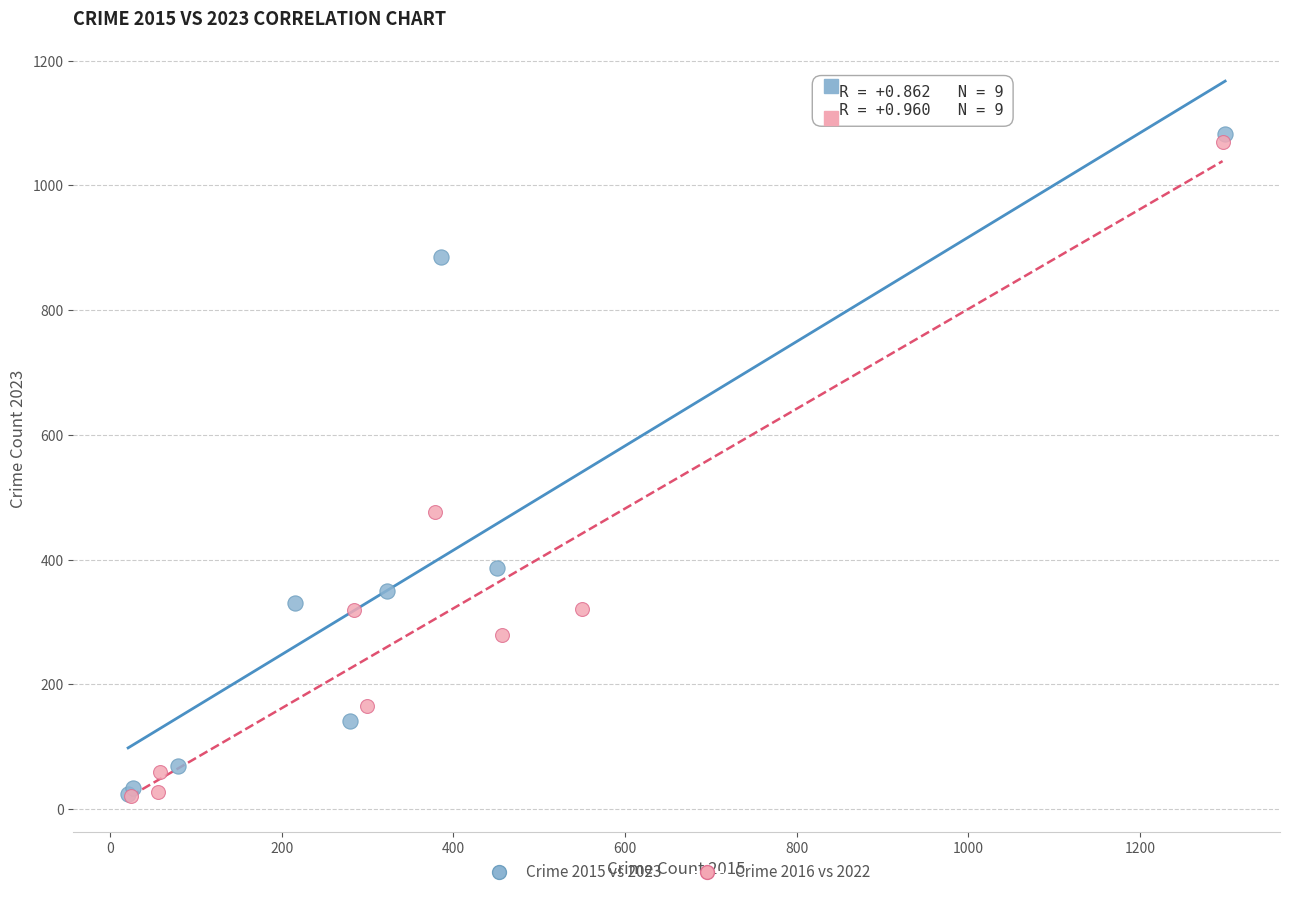

Which series has the widest spread of Y values?

Crime 2015 vs 2023